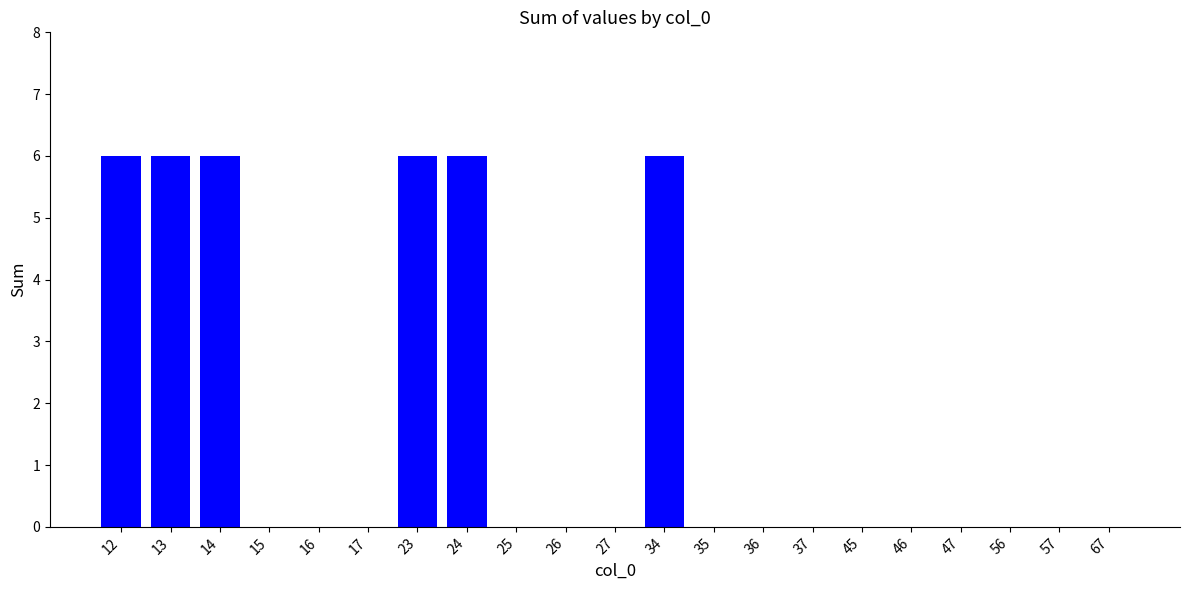

True or false: the data shows -4 at 57.

False